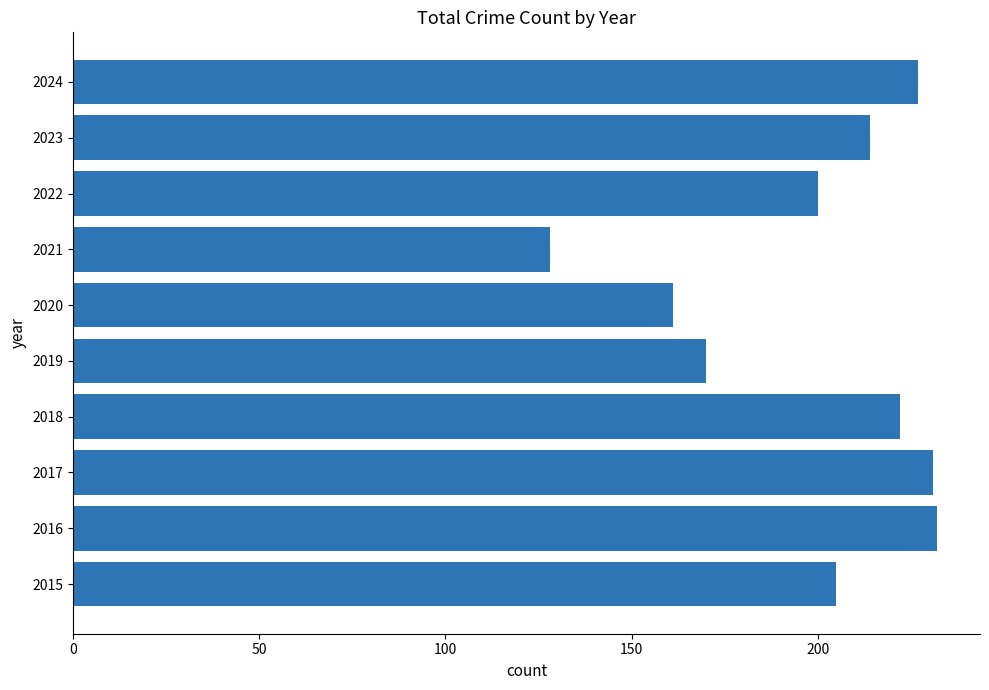

Are the bars grouped side by side (vs. stacked)?

No